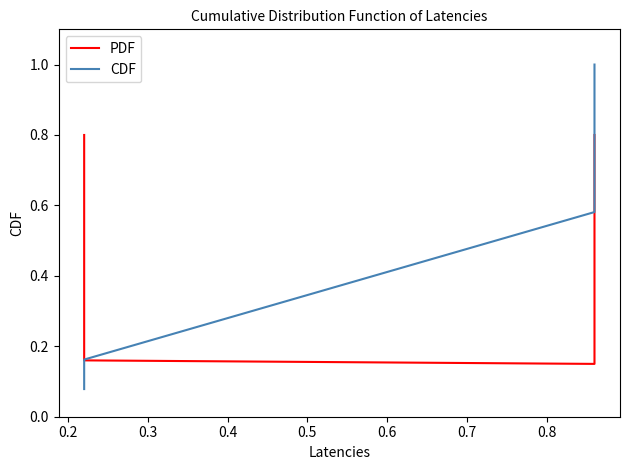

How many intersections are there between CDF and PDF?

1